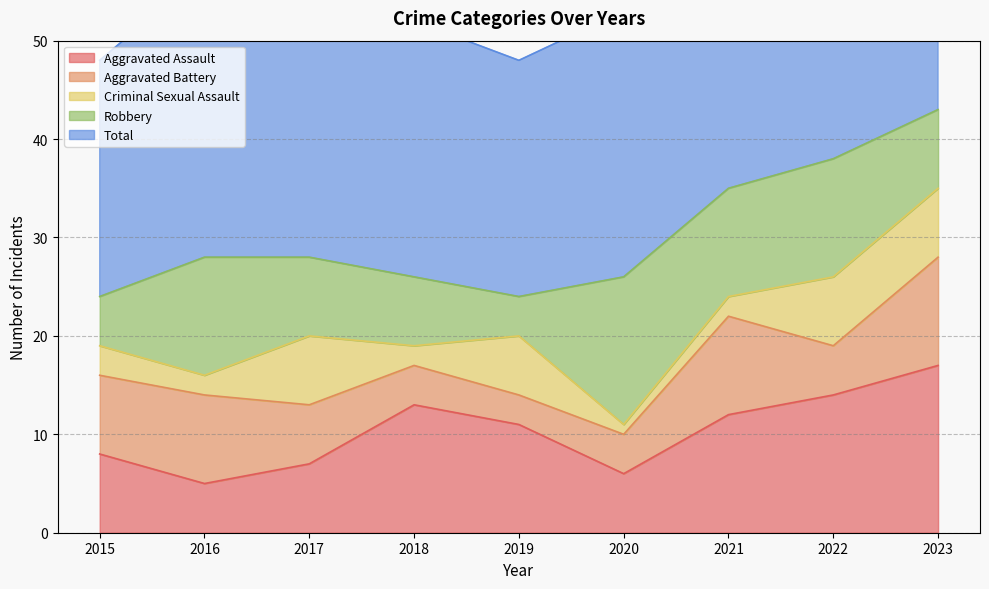

What is the minimum value for Criminal Sexual Assault?

1